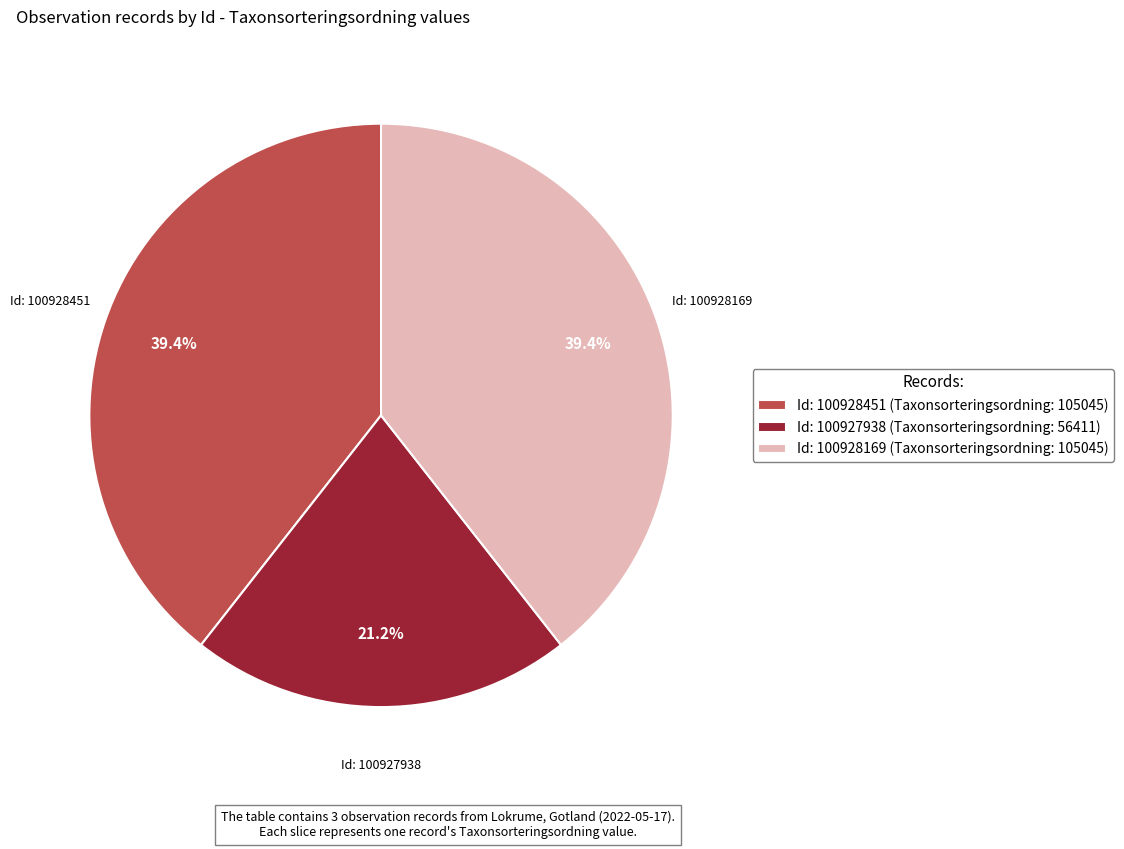

What is the smallest slice in the pie chart?

Id: 100927938 (Taxonsorteringsordning: 56411)